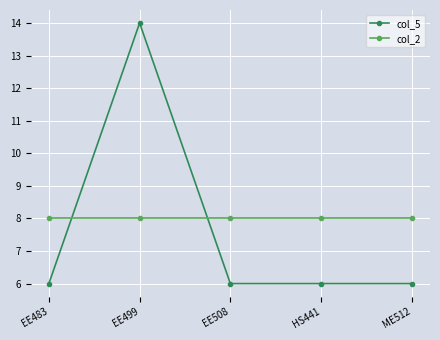

Reading left to right, what are all the values shown in this chart?

col_5: EE483=6	EE499=14	EE508=6	HS441=6	ME512=6
col_2: EE483=8	EE499=8	EE508=8	HS441=8	ME512=8